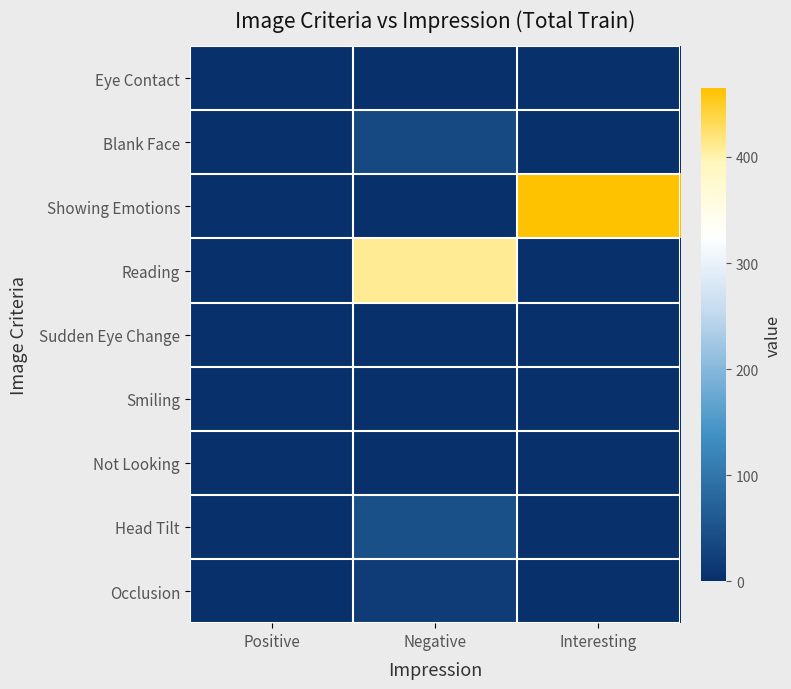

Reading right to left, extract all data points from this chart.

Eye Contact: Interesting=0	Negative=0	Positive=0
Blank Face: Interesting=0	Negative=35	Positive=0
Showing Emotions: Interesting=465	Negative=0	Positive=0
Reading: Interesting=0	Negative=409	Positive=0
Sudden Eye Change: Interesting=0	Negative=0	Positive=0
Smiling: Interesting=0	Negative=0	Positive=0
Not Looking: Interesting=0	Negative=0	Positive=0
Head Tilt: Interesting=0	Negative=47	Positive=0
Occlusion: Interesting=0	Negative=19	Positive=0